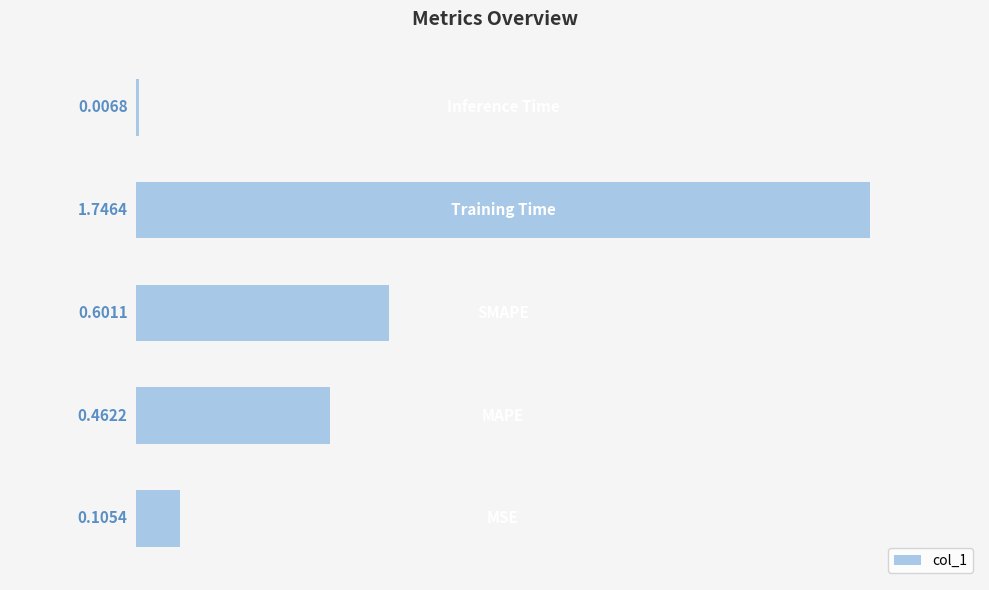

What is the sum of all values?

2.9